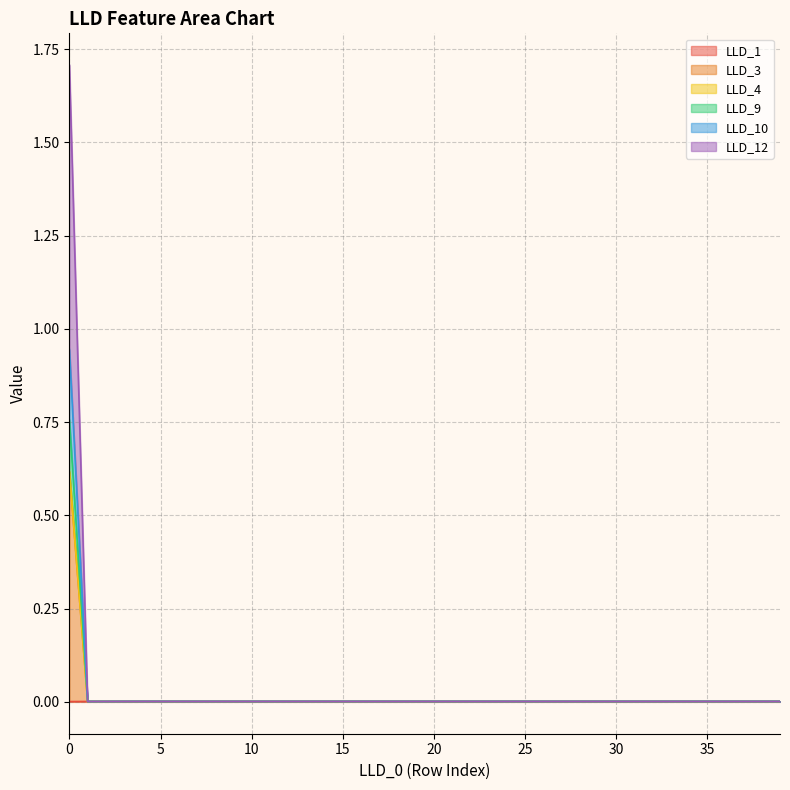

The LLD_9 series shows 0.0 at 37. True or false?

True